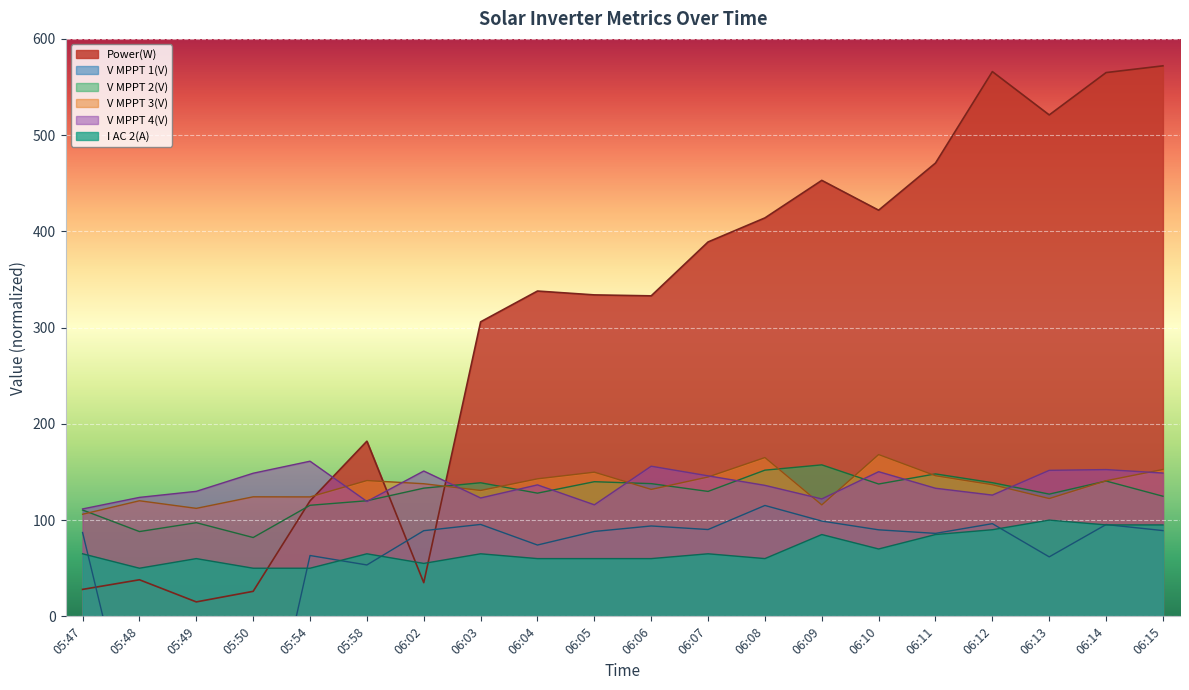

True or false: V MPPT 3(V) and V MPPT 1(V) cross at least once.

False